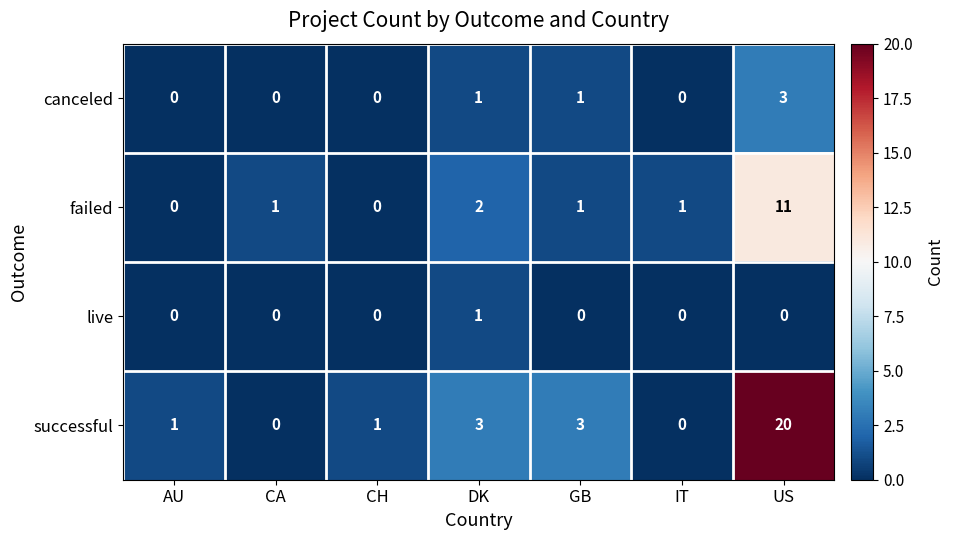

Rank the series by their maximum value, from lowest to highest.

live, canceled, failed, successful